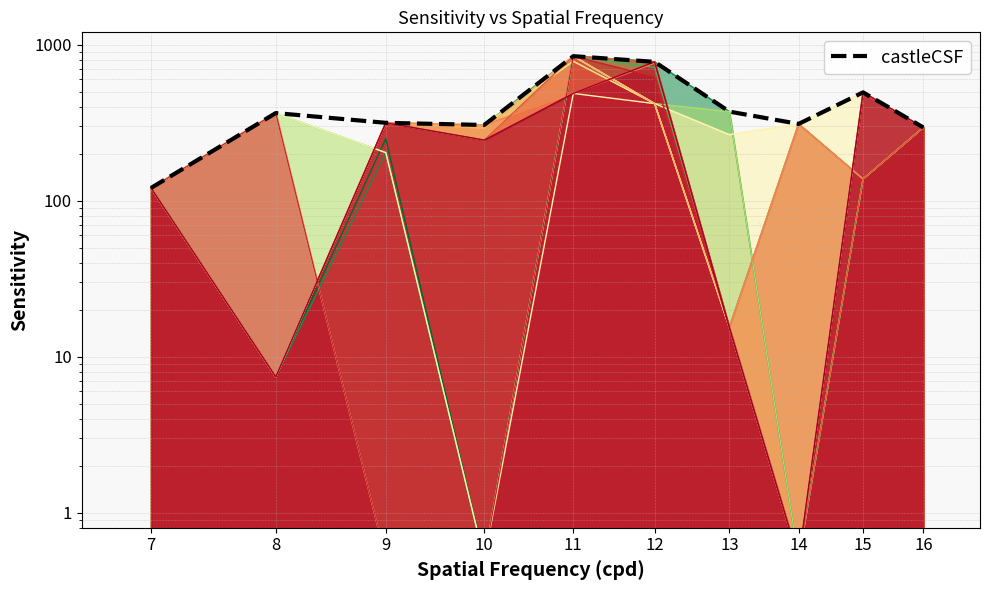

True or false: the data has more than 0 interior local peaks.

True